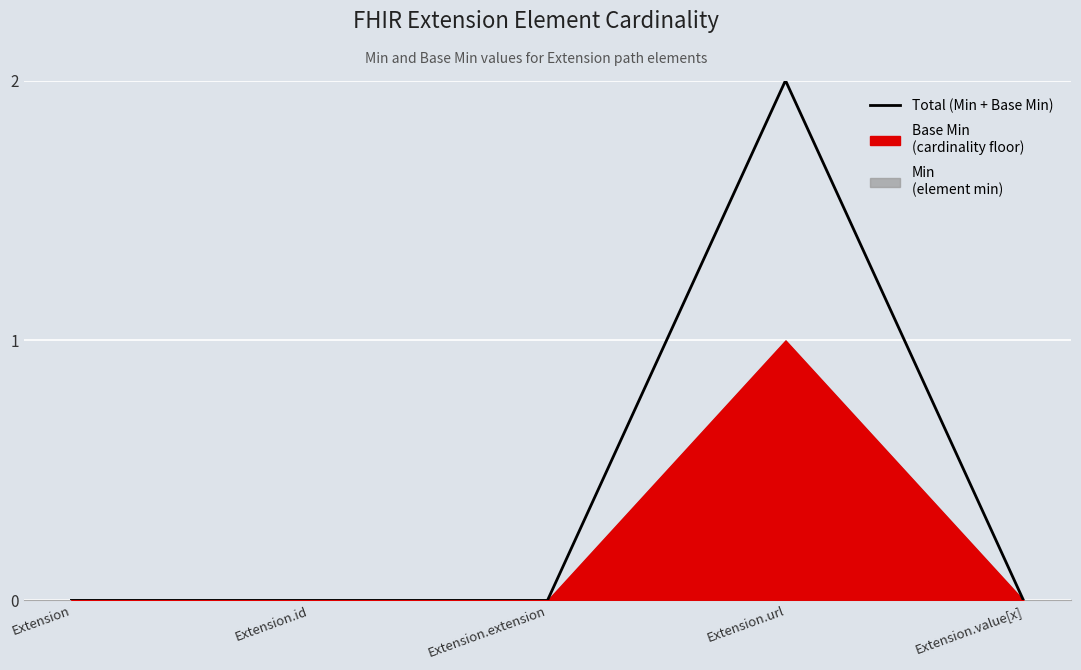

Rank the categories by value from highest to lowest.

Extension.url, Extension, Extension.id, Extension.extension, Extension.value[x]